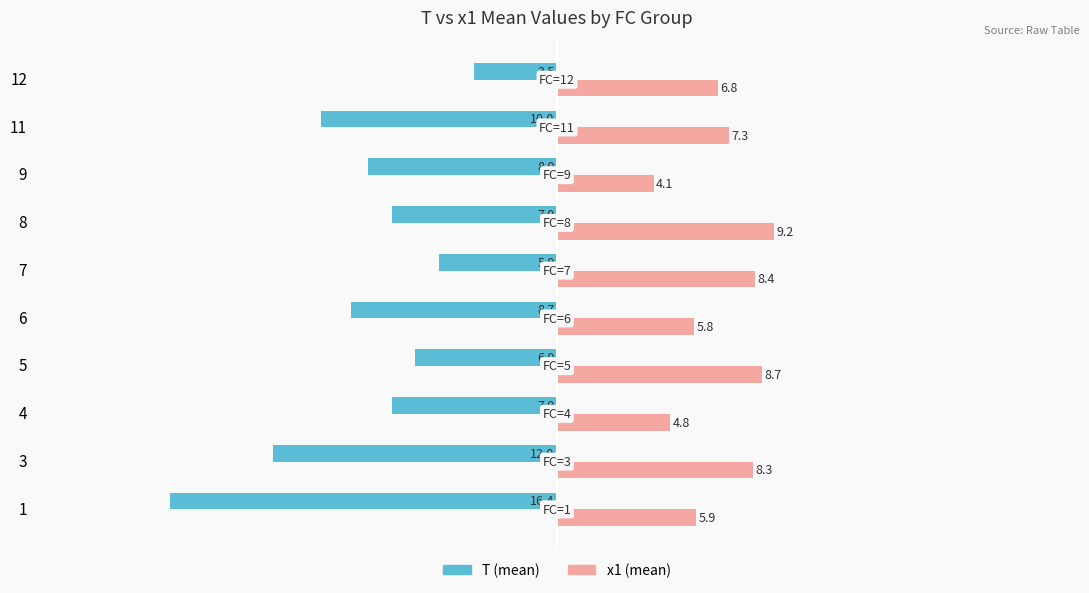

At 5, list the series in order from smallest to largest.

T (mean), x1 (mean)